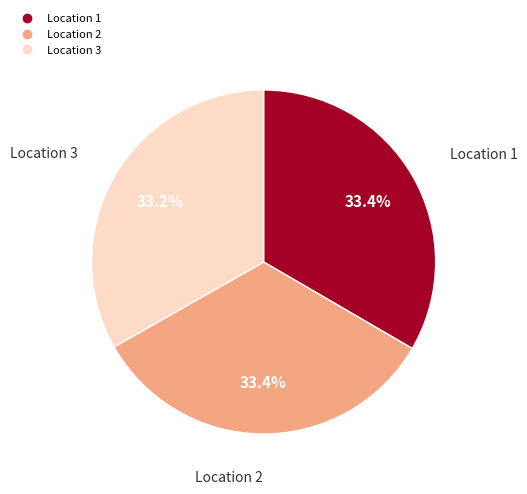

What is the total percentage of Location 3 and Location 2?

66.6%